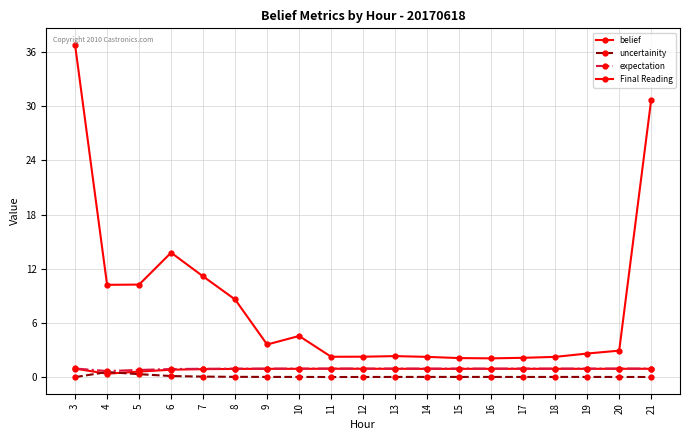

Which label corresponds to the smallest value in the chart?

3